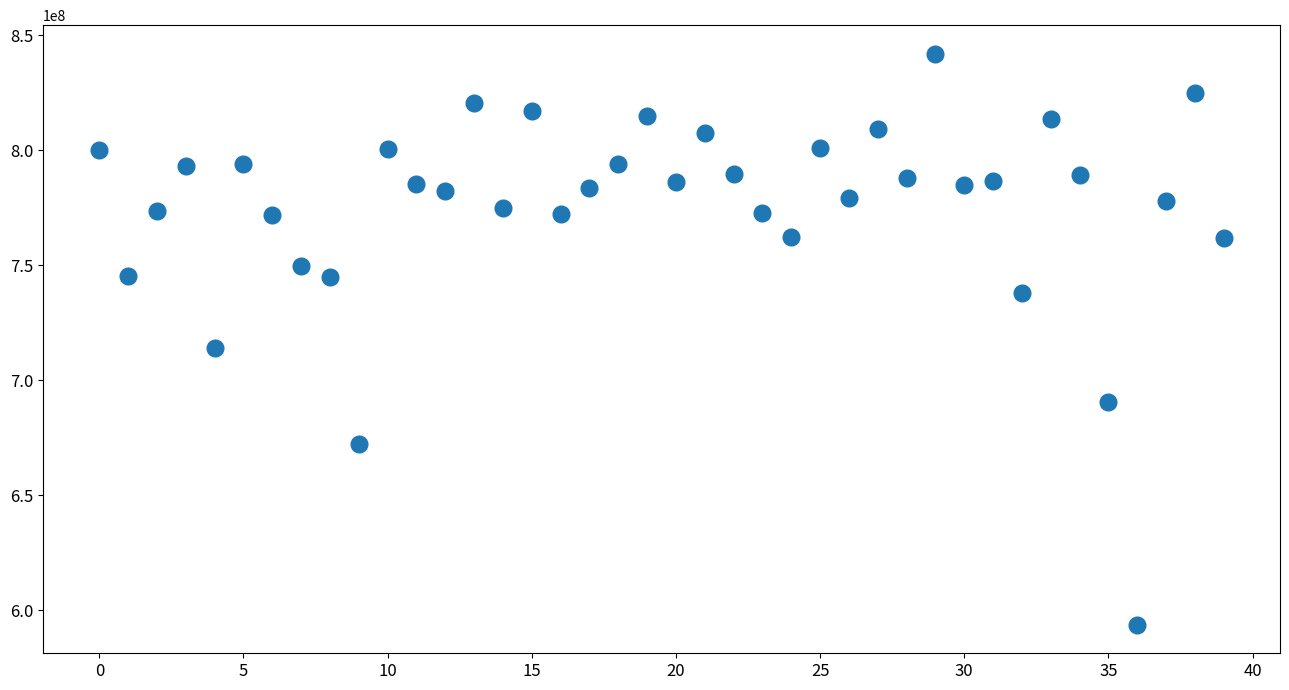

What Y value in the scatter plot is closest to 717830979?

713924683